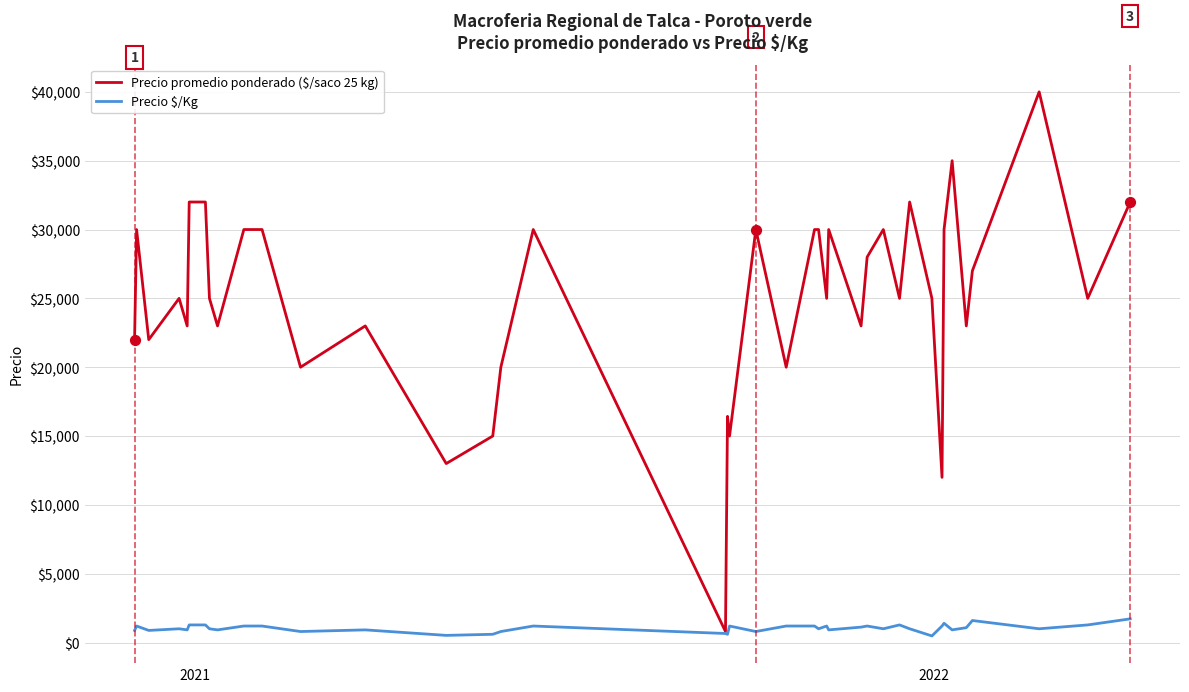

What are all the series names shown in the legend?

Precio promedio ponderado ($/saco 25 kg), Precio $/Kg